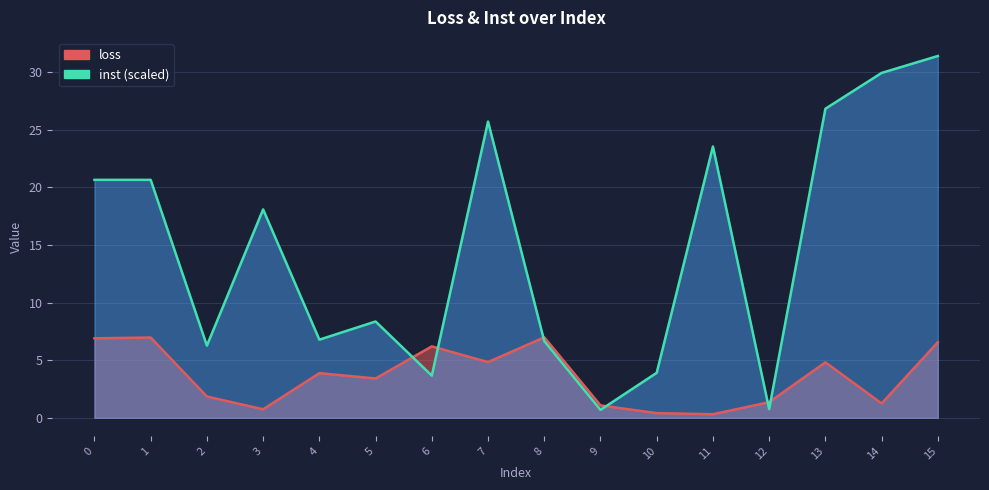

Rank the series by their maximum value, from highest to lowest.

inst, loss